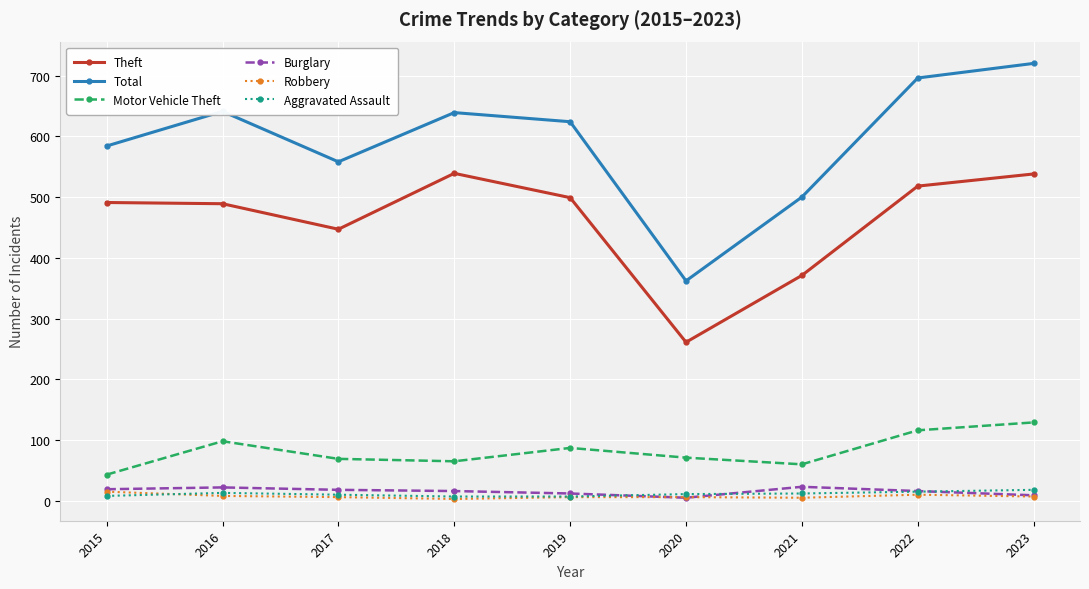

At how many categories does at least one series exceed 32?

9